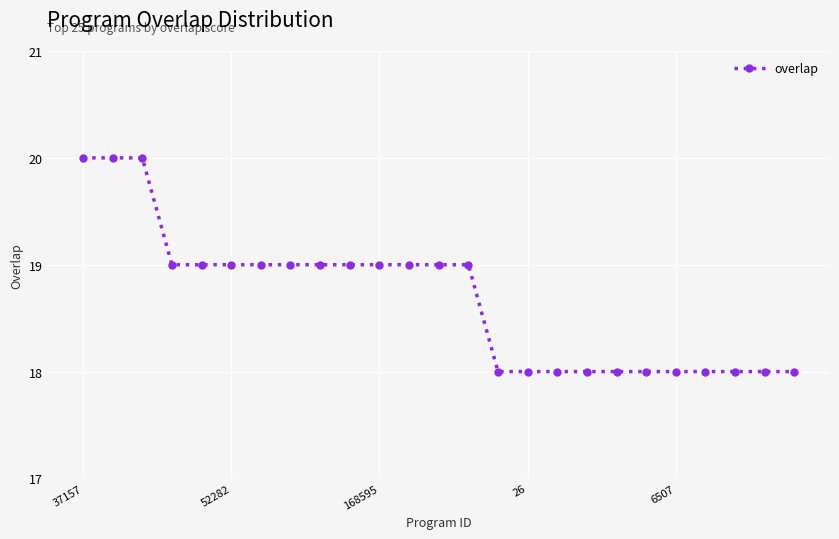

How many data points does each series have?

25